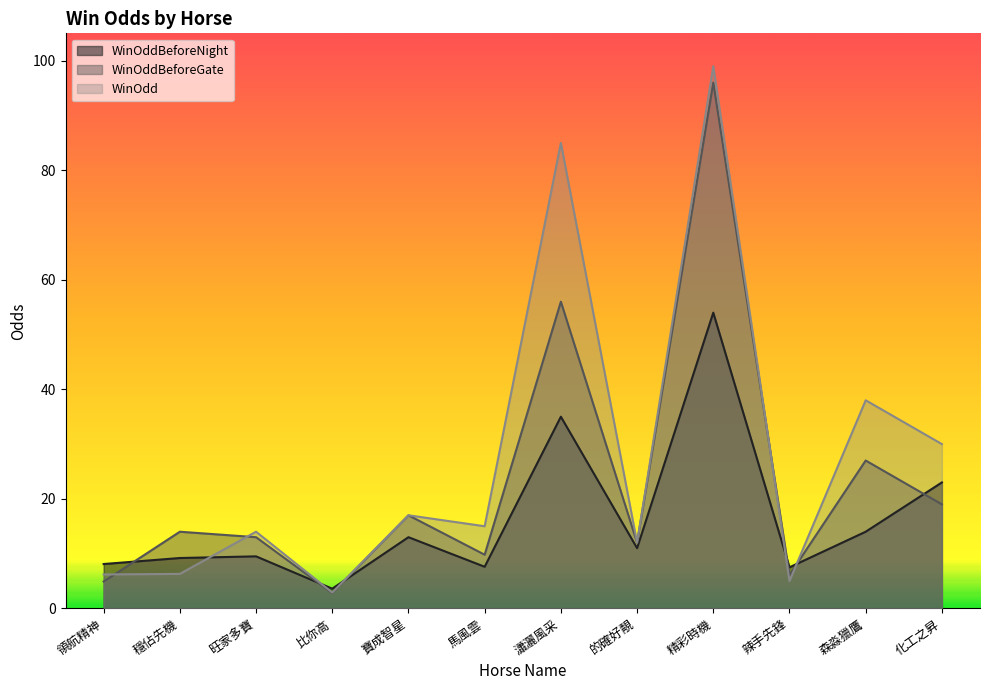

What is the label of the 10th point from the left?

辣手先鋒